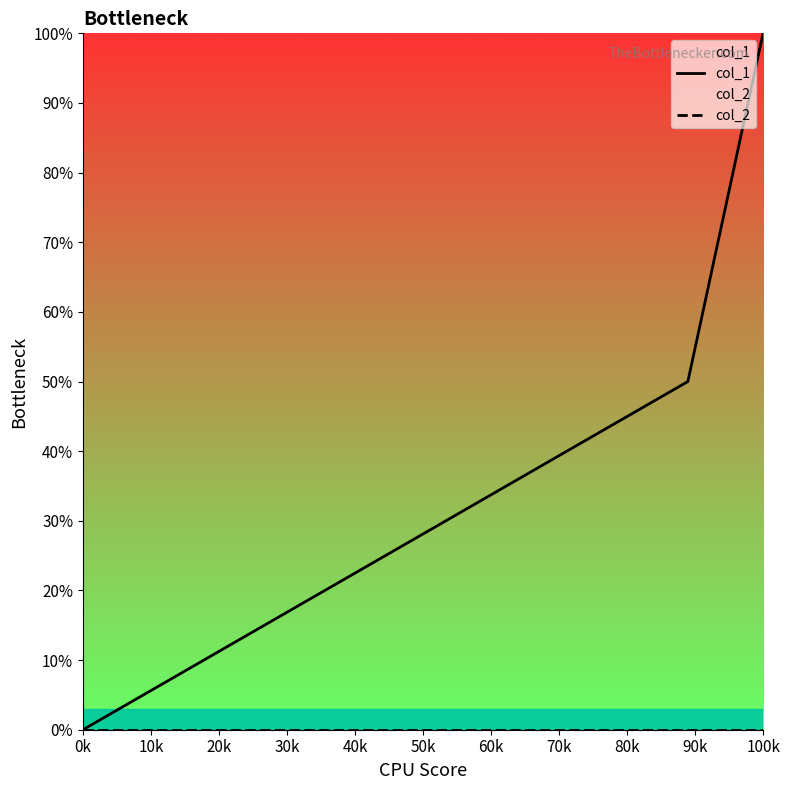

Which category has the highest value across all series?

100k